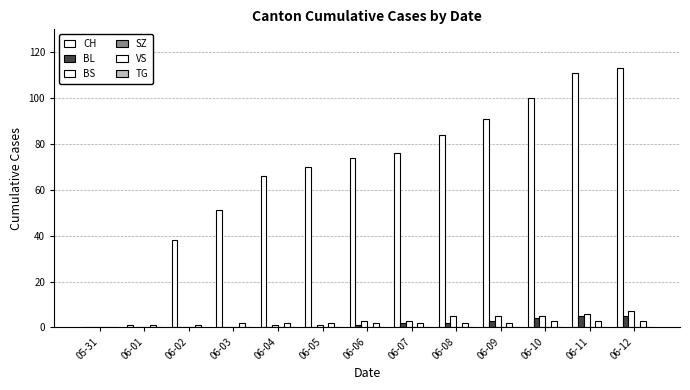

Is it true that BS equals 0 at 06-03?

True